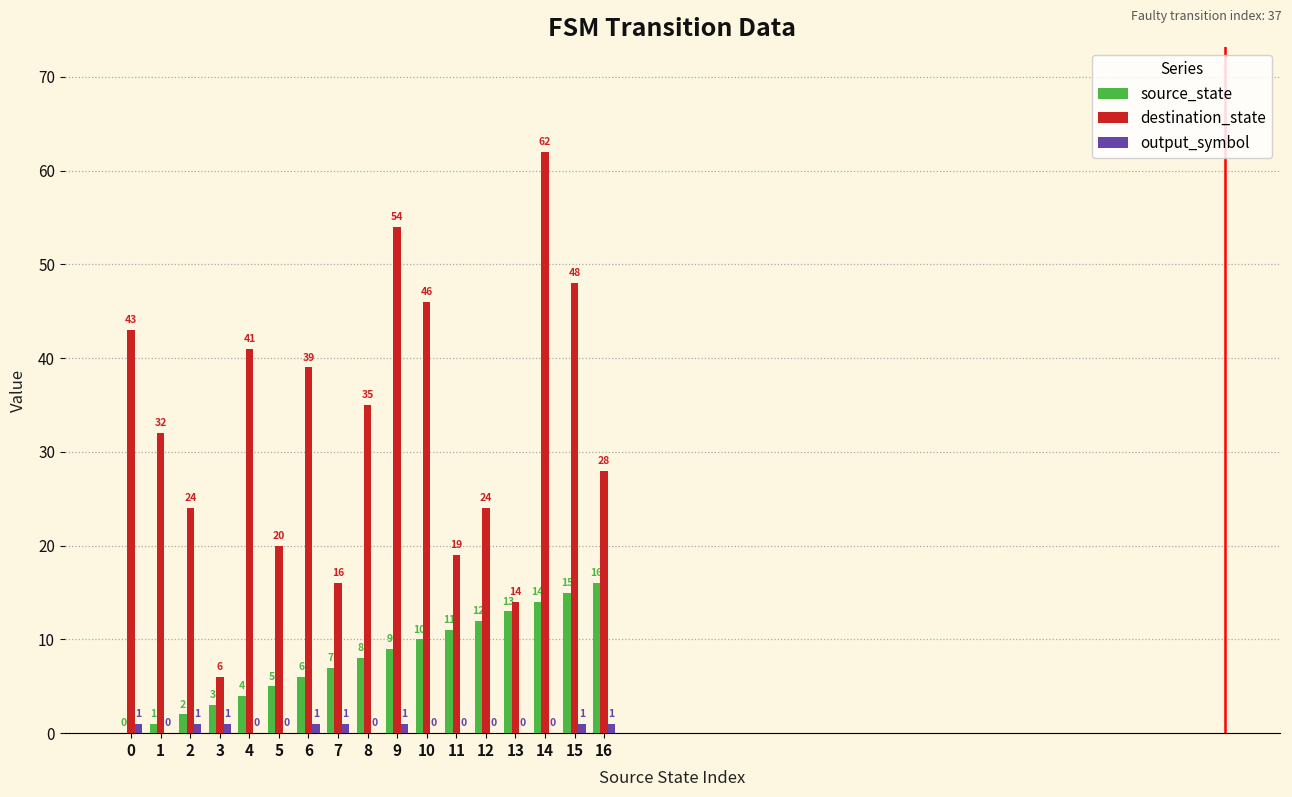

Which series has the widest spread of values?

destination_state